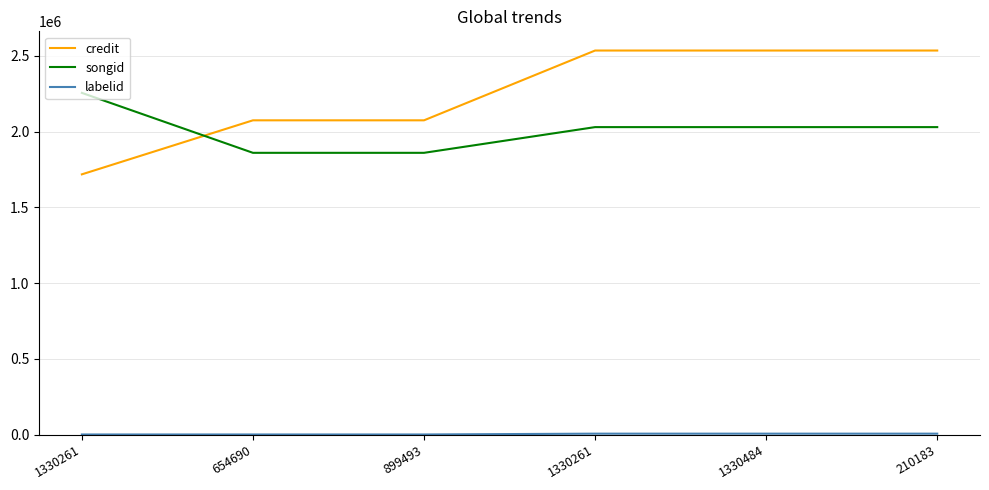

How many songid values are between 1859794 and 2029573?

5